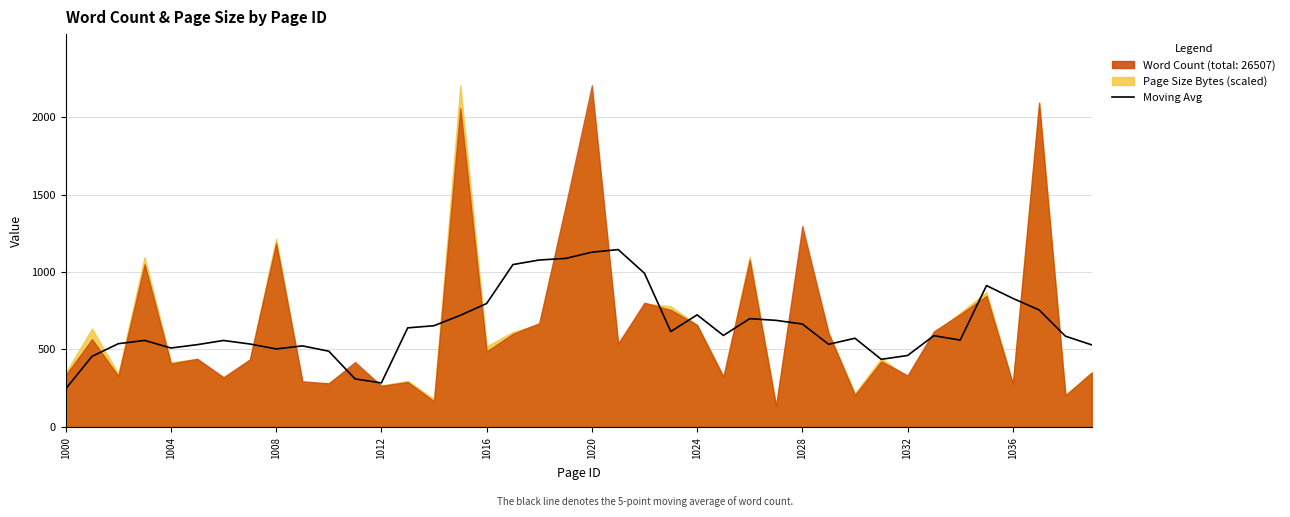

What value does the data have at 35?

912.6